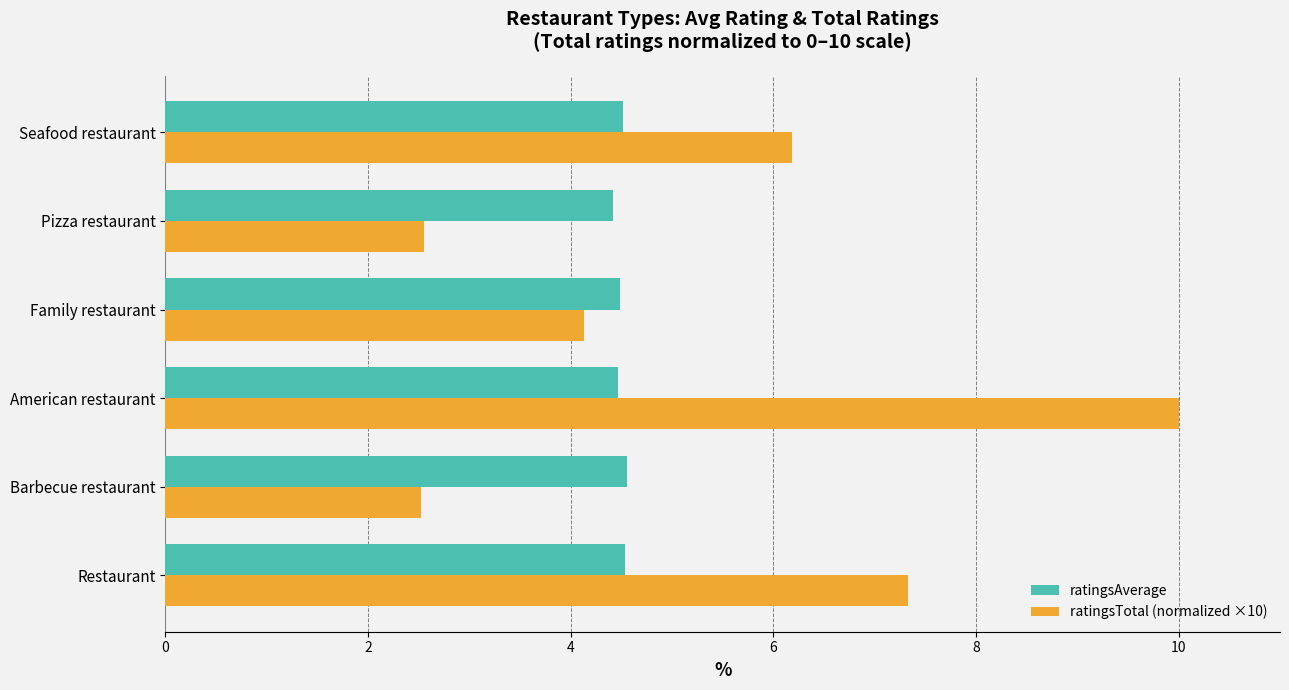

Count the ratingsAverage values in the range 4 to 5.

6